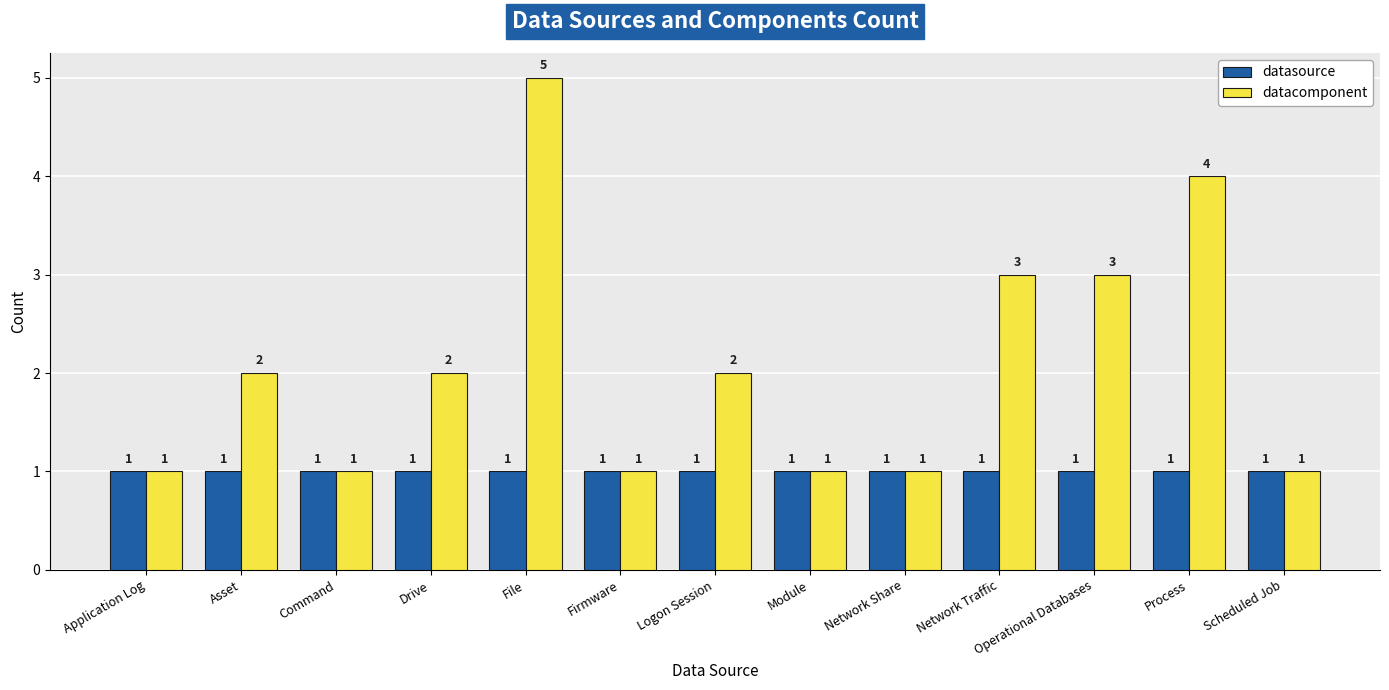

The value of datacomponent at Asset is 3. True or false?

False